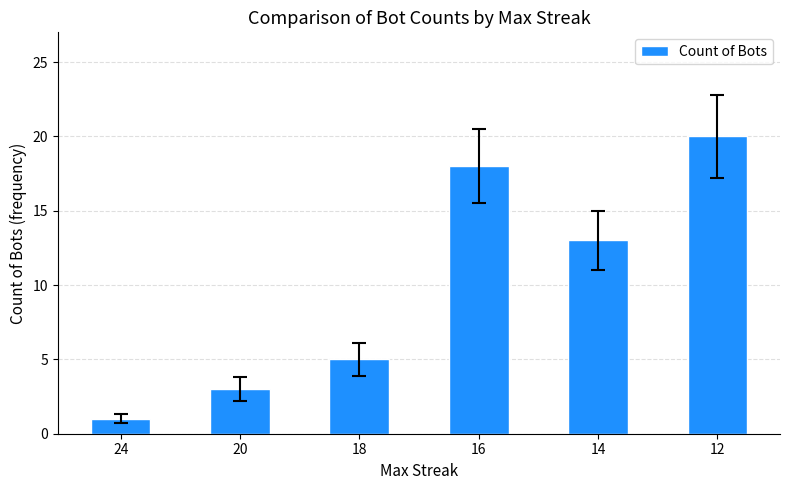

True or false: the data shows 2 at 24.

False